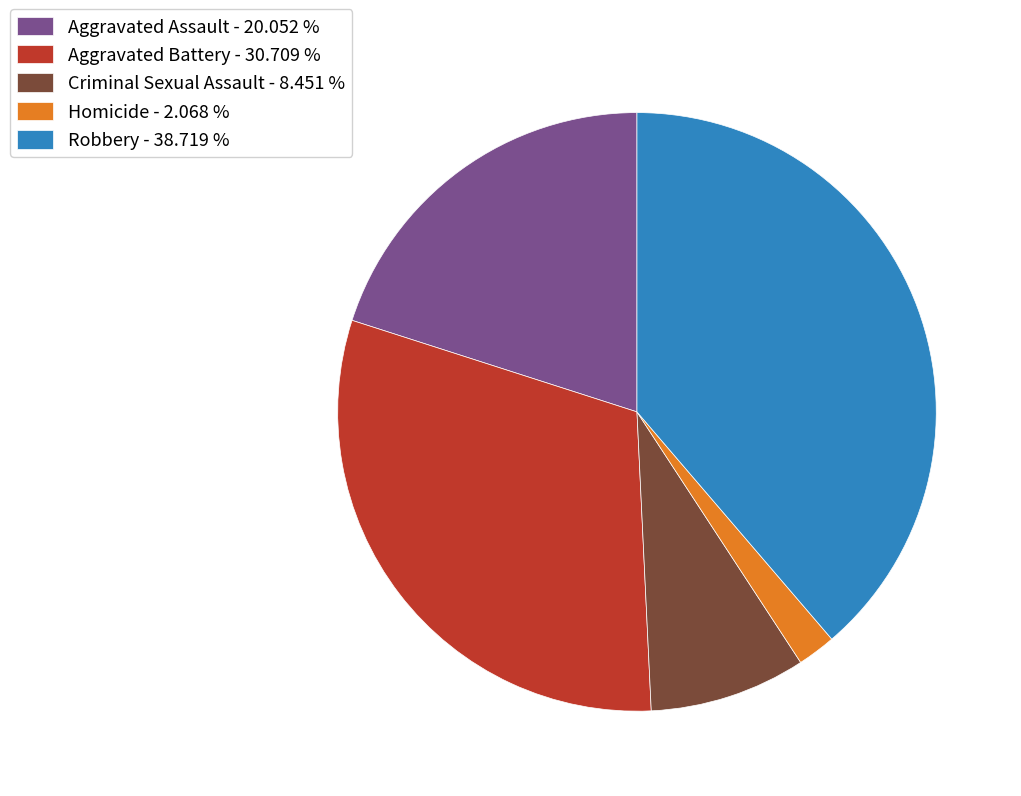

Is Aggravated Assault the majority of the pie?

No